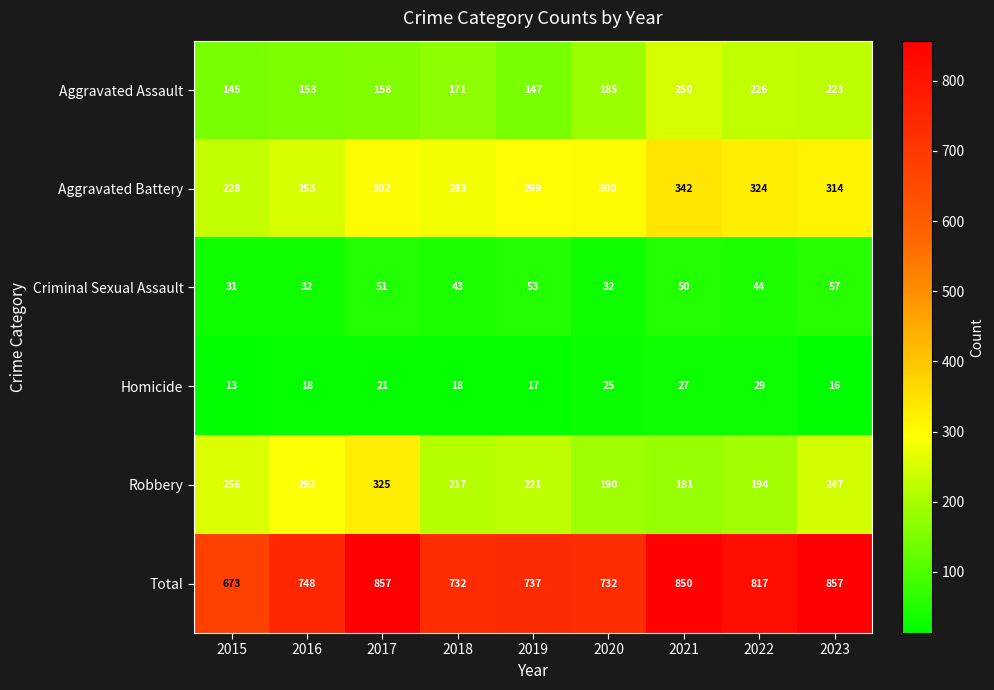

The Aggravated Assault series shows 185 at 2020. True or false?

True